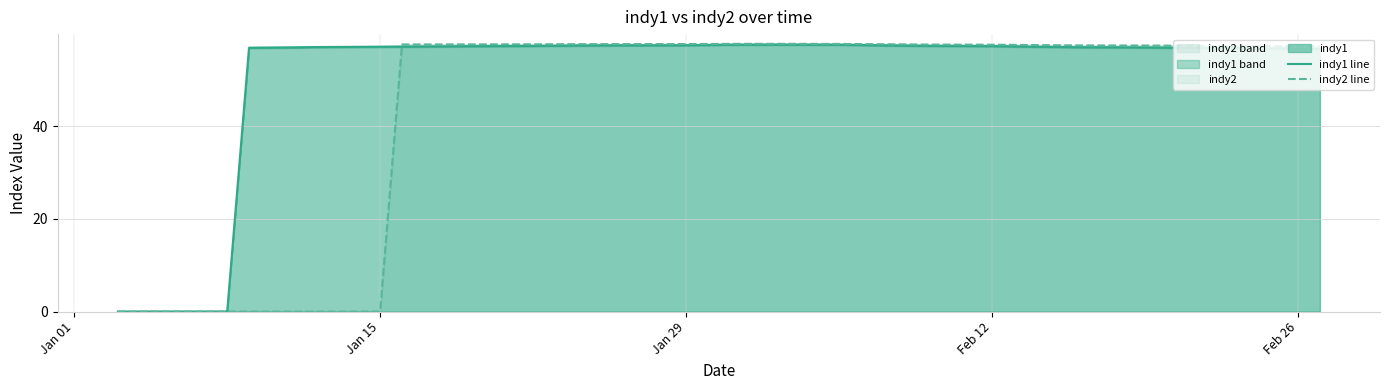

Is it true that indy1 line equals 57.5 at Jan 29?

True